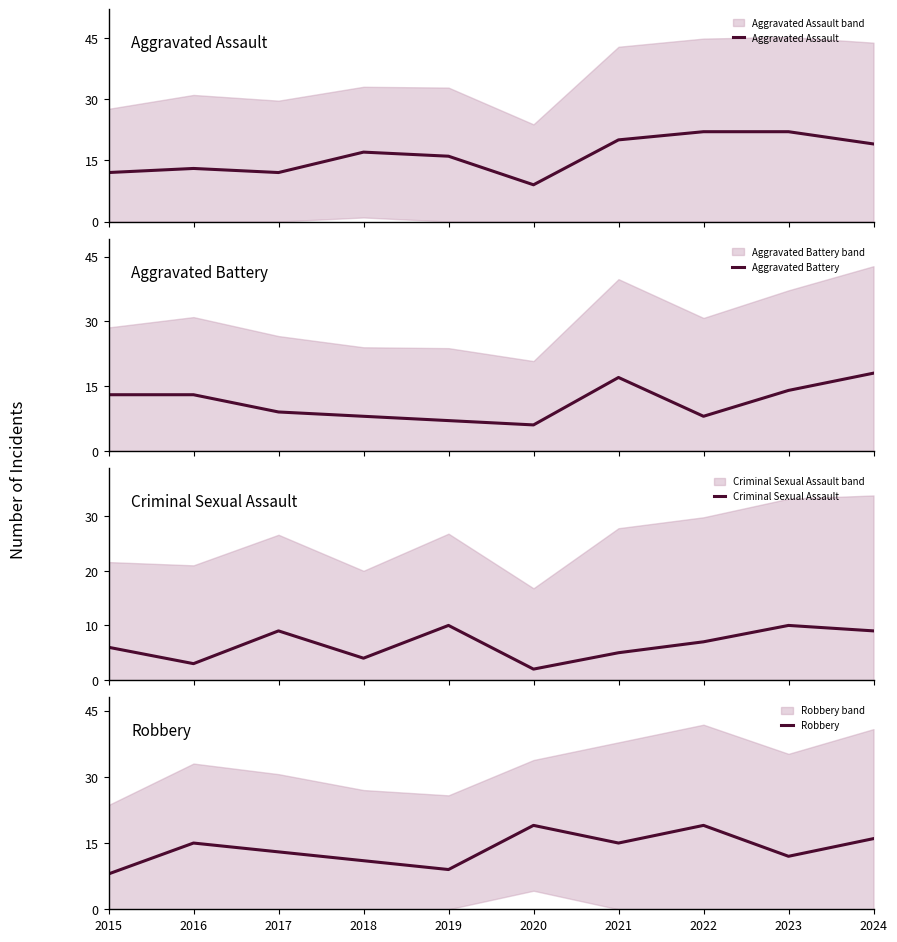

What is the total value across all series at 2019?

42